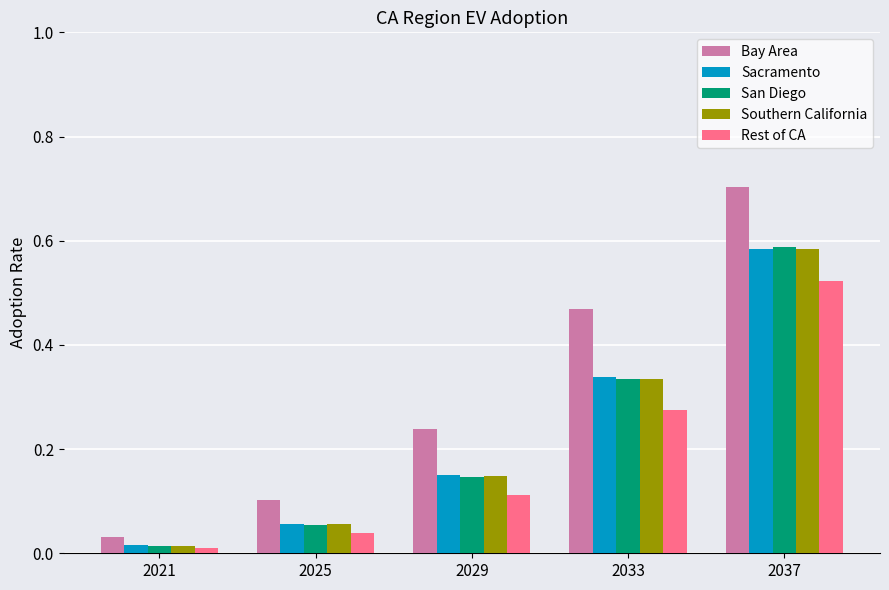

Is it true that Bay Area equals 0.3 at 2037?

False